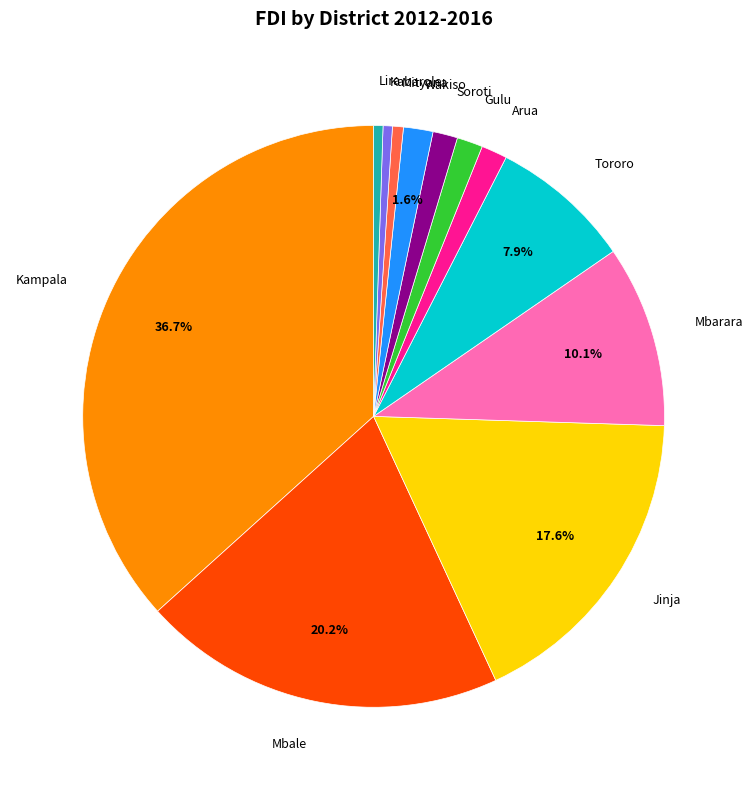

What is the largest slice in the pie chart?

Kampala